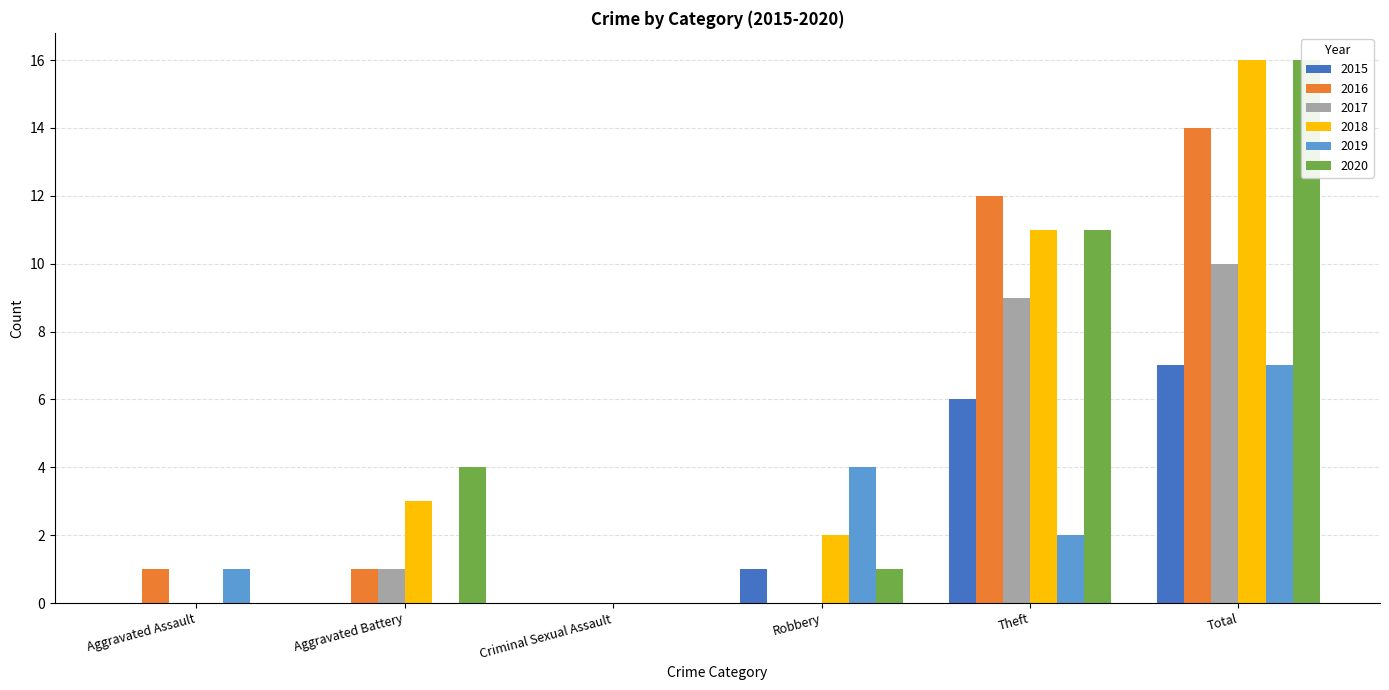

What are all the series names shown in the legend?

2015, 2016, 2017, 2018, 2019, 2020